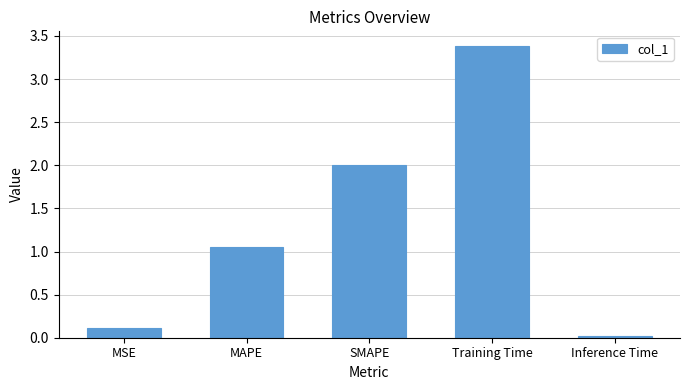

Which category has the lowest value across all series?

Inference Time